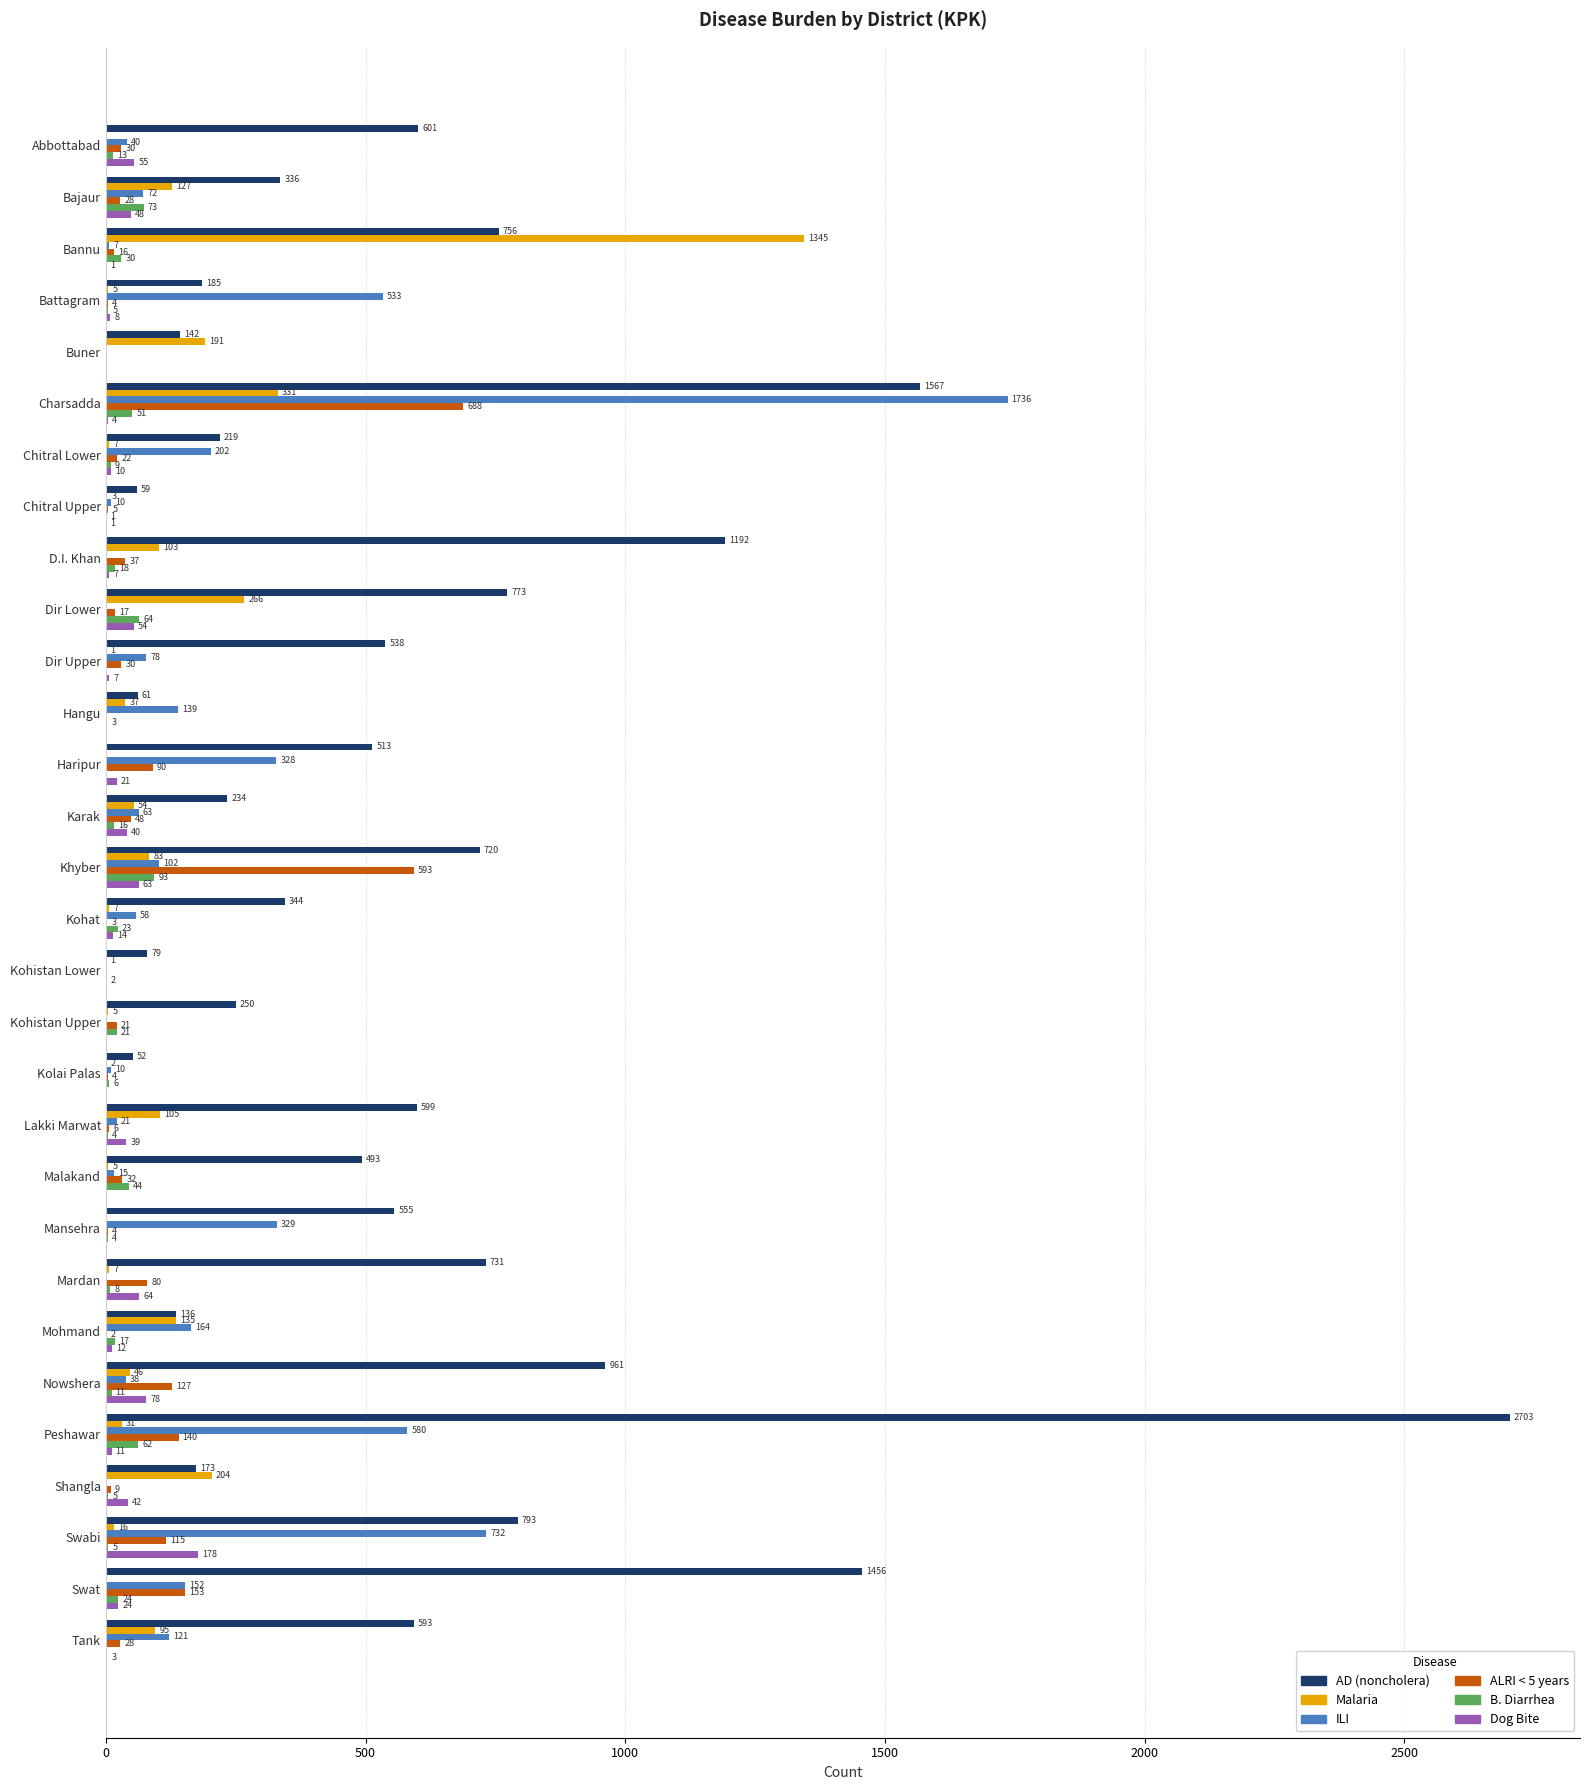

Which series has the largest total across all categories?

AD (noncholera)